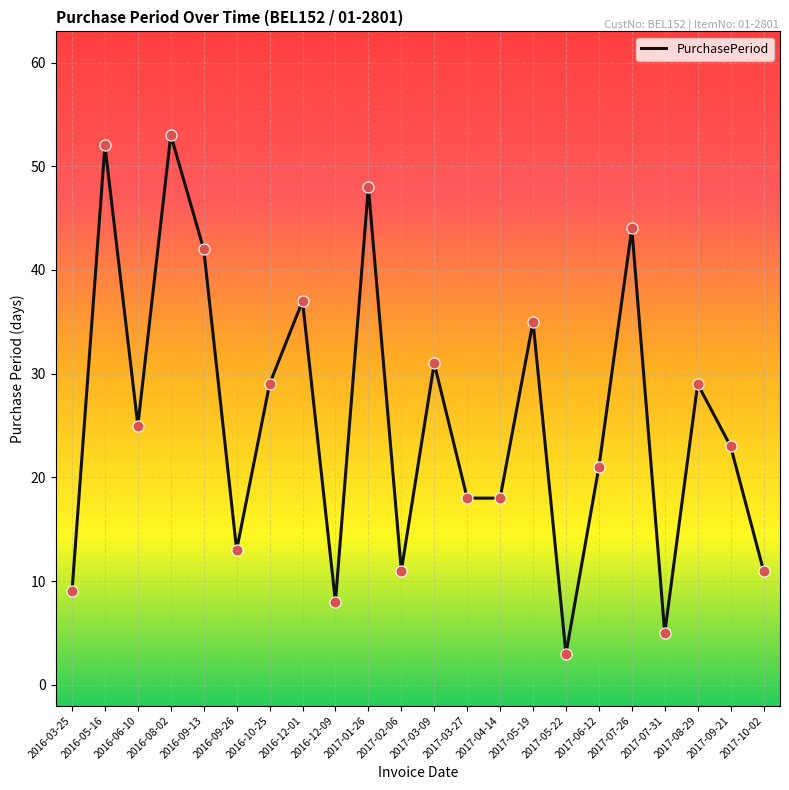

What is the change in value from 2016-05-16 to 2017-07-31?

-47